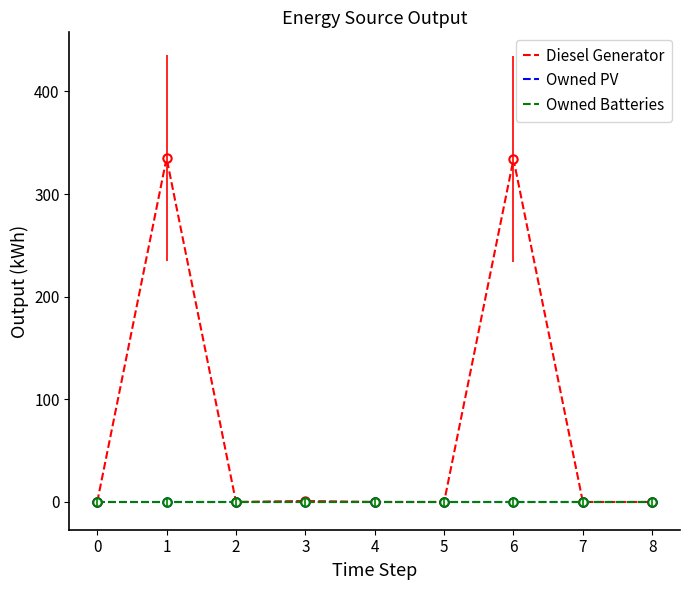

What are all the series names shown in the legend?

Diesel Generator, Owned PV, Owned Batteries